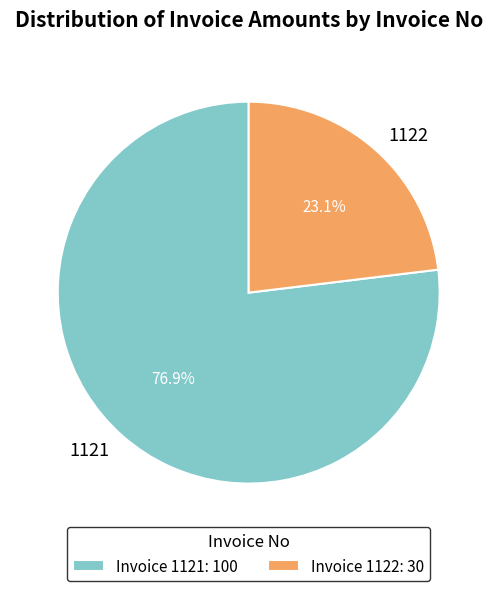

Combined, what portion of the pie is 1121 and 1122?

100.0%